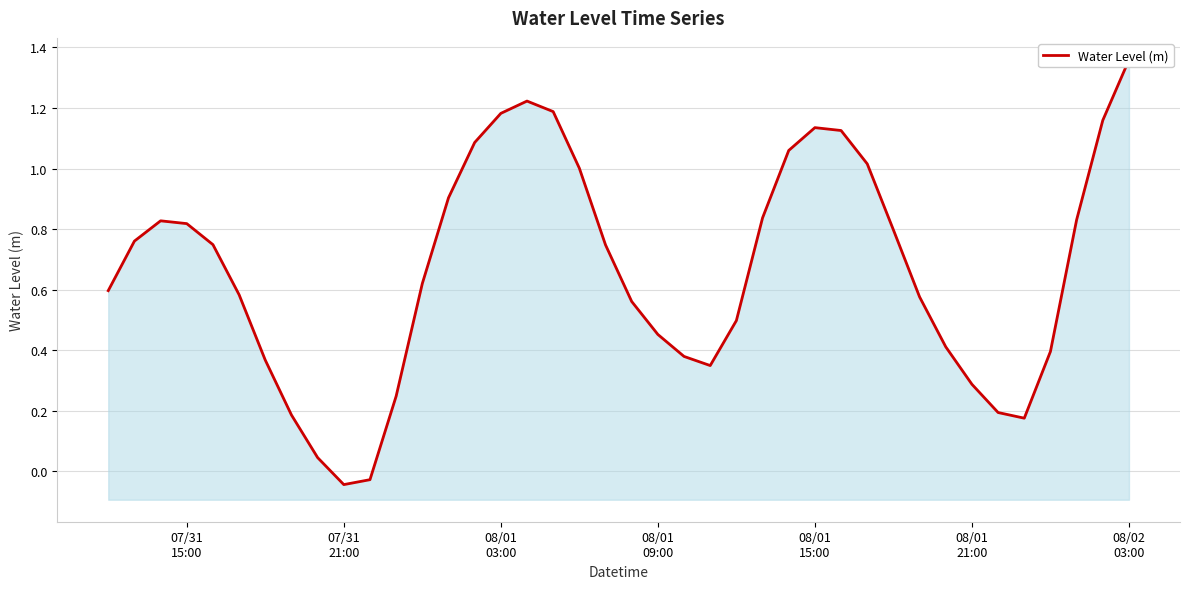

Count the number of values greater than 0.

38